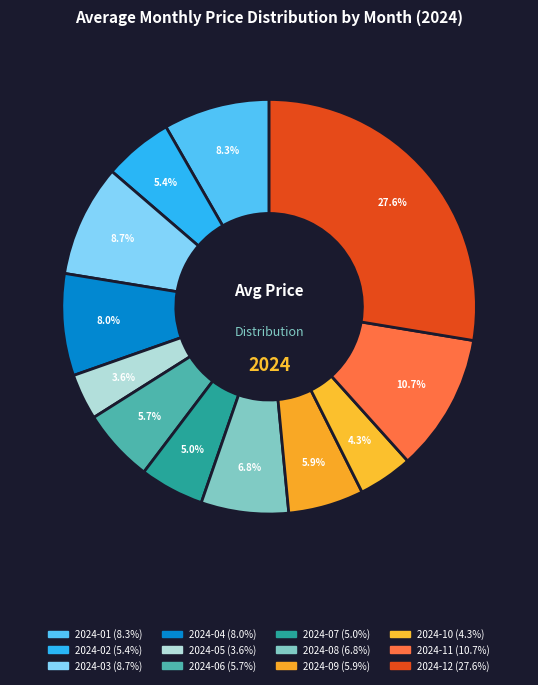

How many slices are in this pie chart?

12